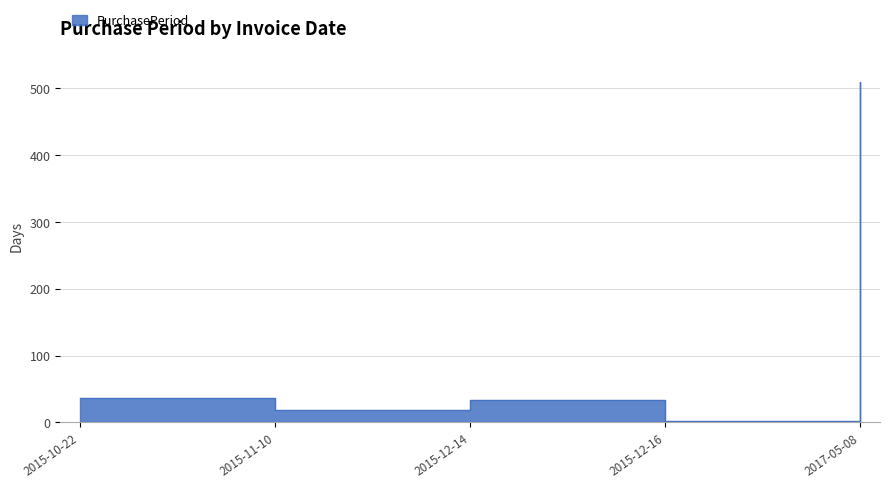

What is the sum of the values at 2015-12-16 and 2017-05-08?

511